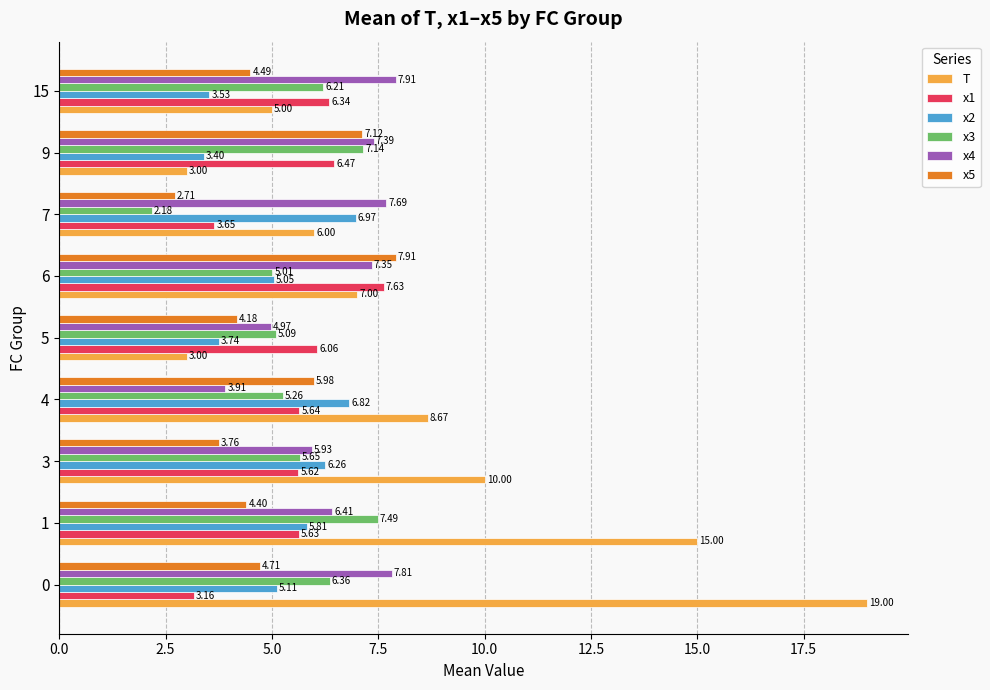

What is the maximum value shown in the chart?

19.0